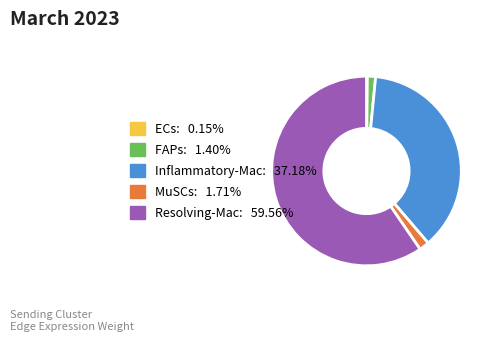

Is there any slice that represents more than half of the pie?

Yes